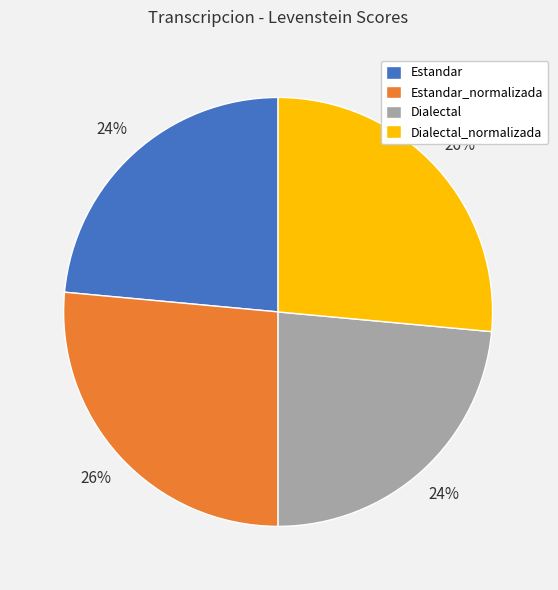

To the nearest percent, what is the combined percentage of Dialectal and Estandar_normalizada?

50%